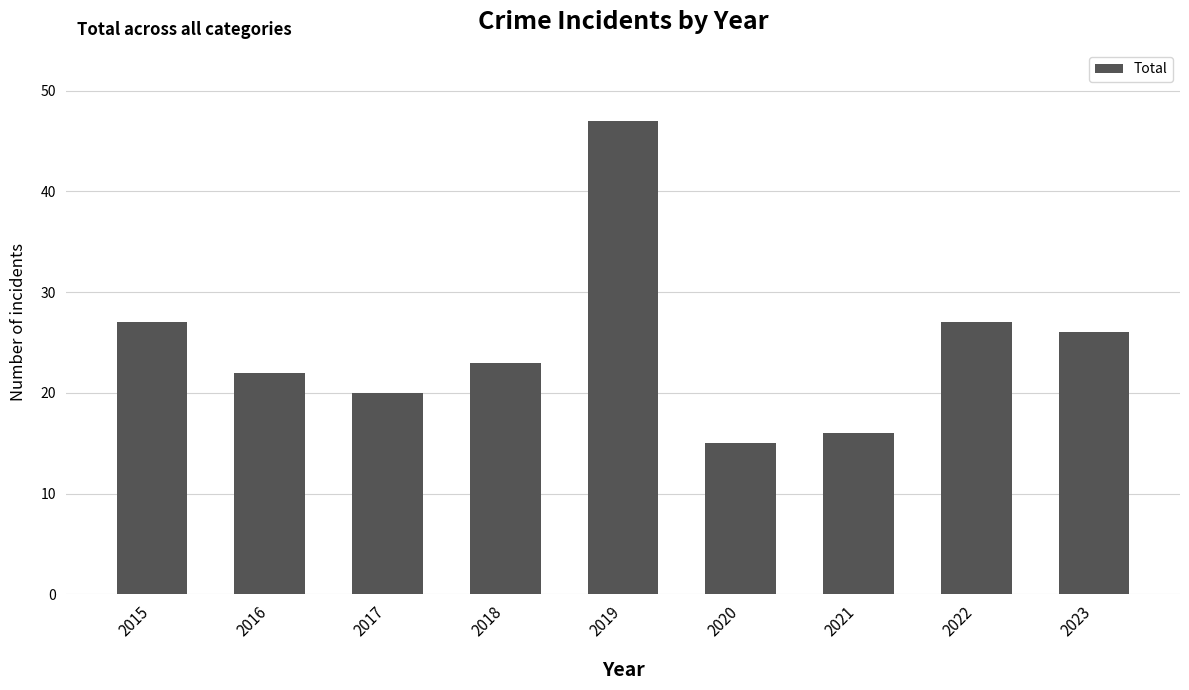

Reading left to right, what are all the values shown in this chart?

27	22	20	23	47	15	16	27	26